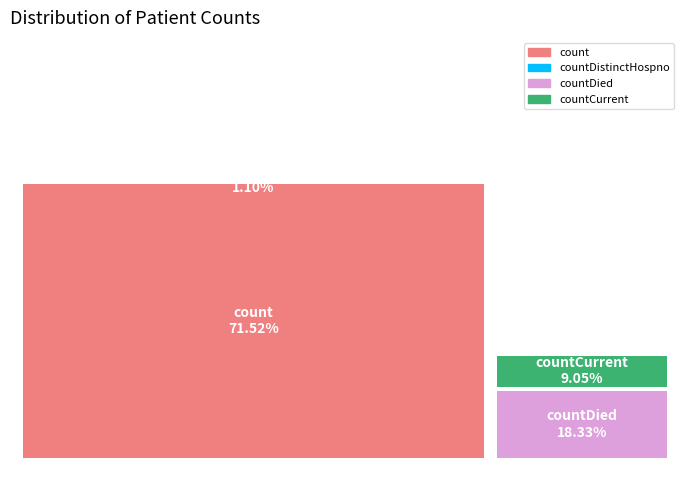

Count the number of slices in the pie.

4